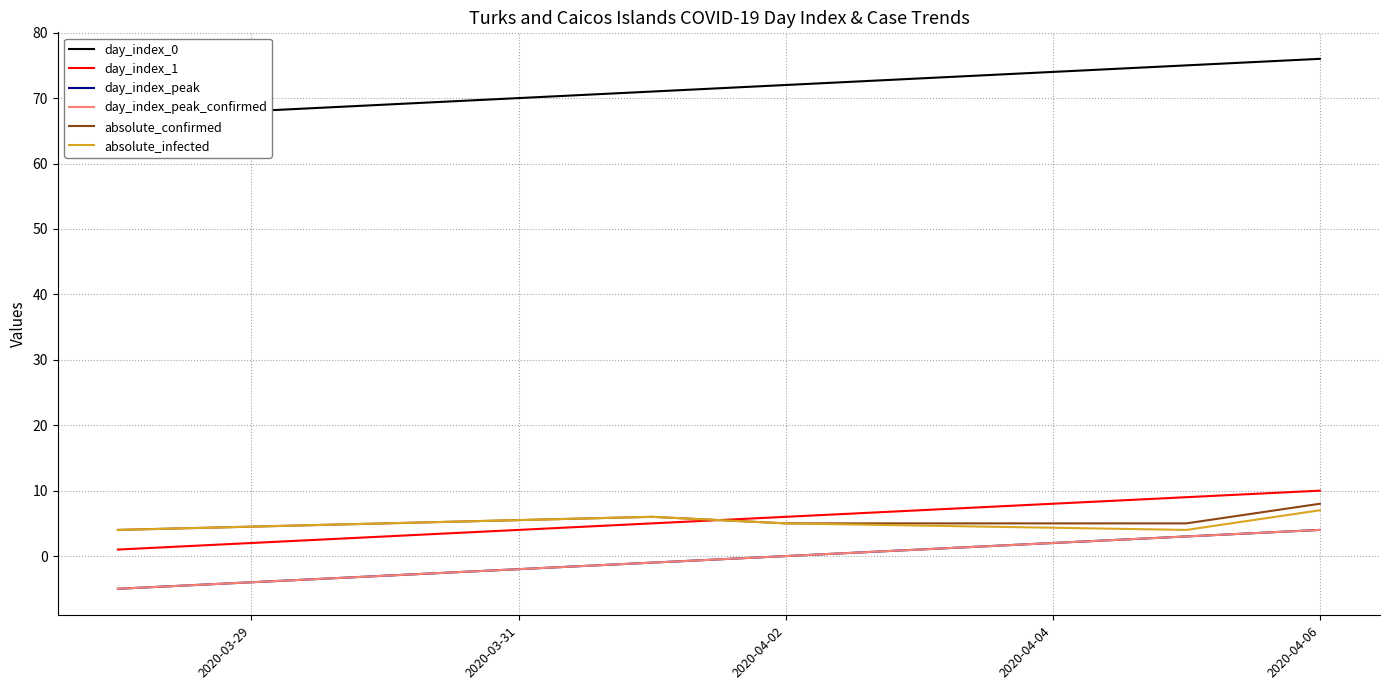

True or false: day_index_0 and day_index_peak_confirmed intersect in this chart.

False